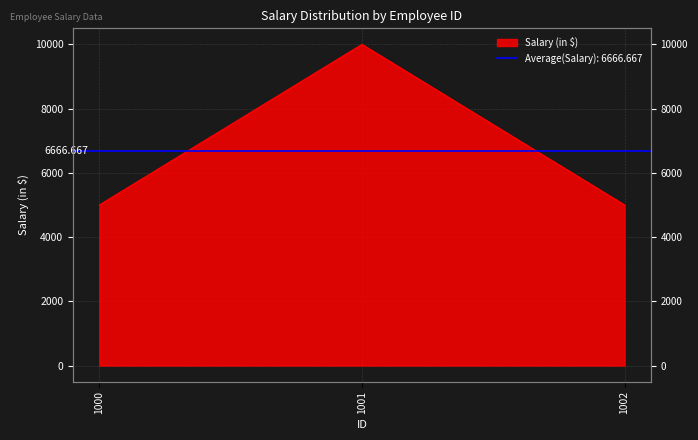

The chart shows a value of 5000 at 1000. True or false?

True